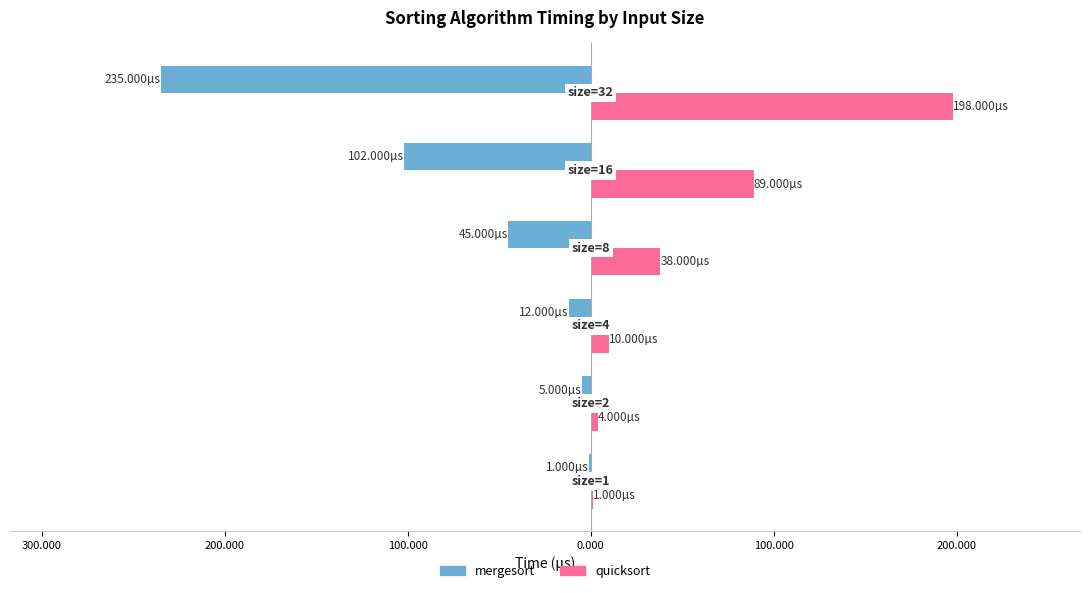

What are all the series names shown in the legend?

mergesort, quicksort